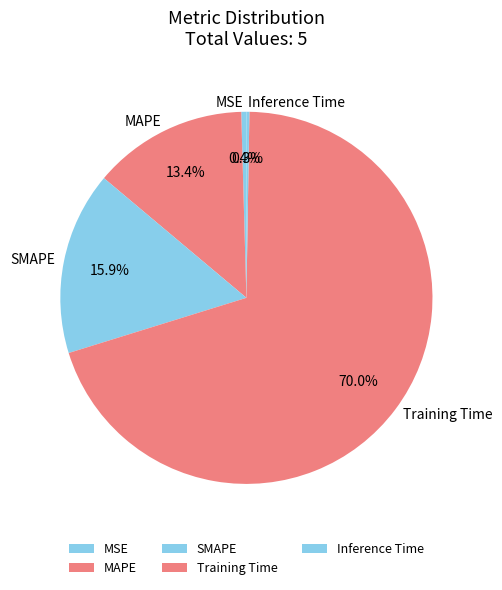

Which slice is the largest?

Training Time